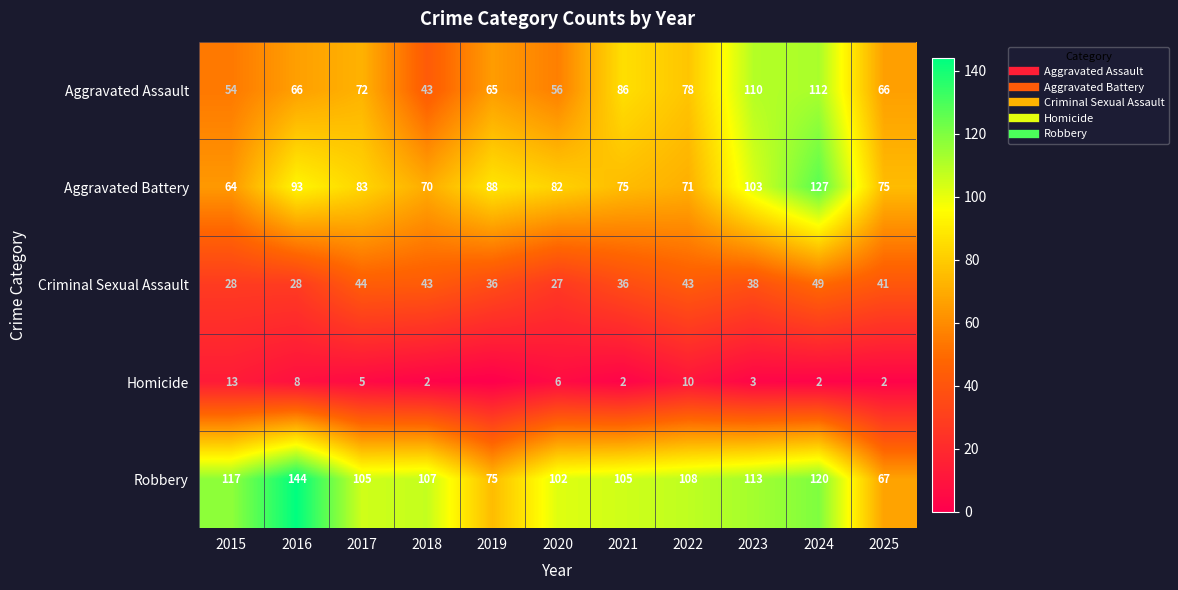

What is the total value across all series at 2015?

276